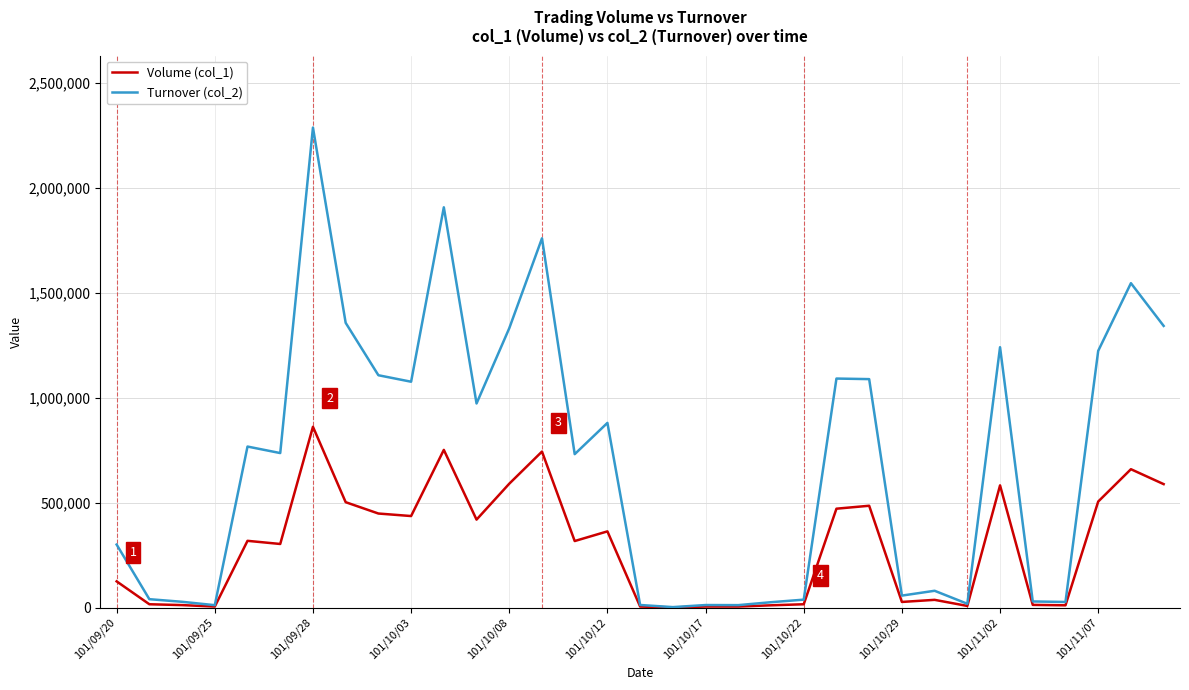

Which series has the largest total across all categories?

Turnover (col_2)